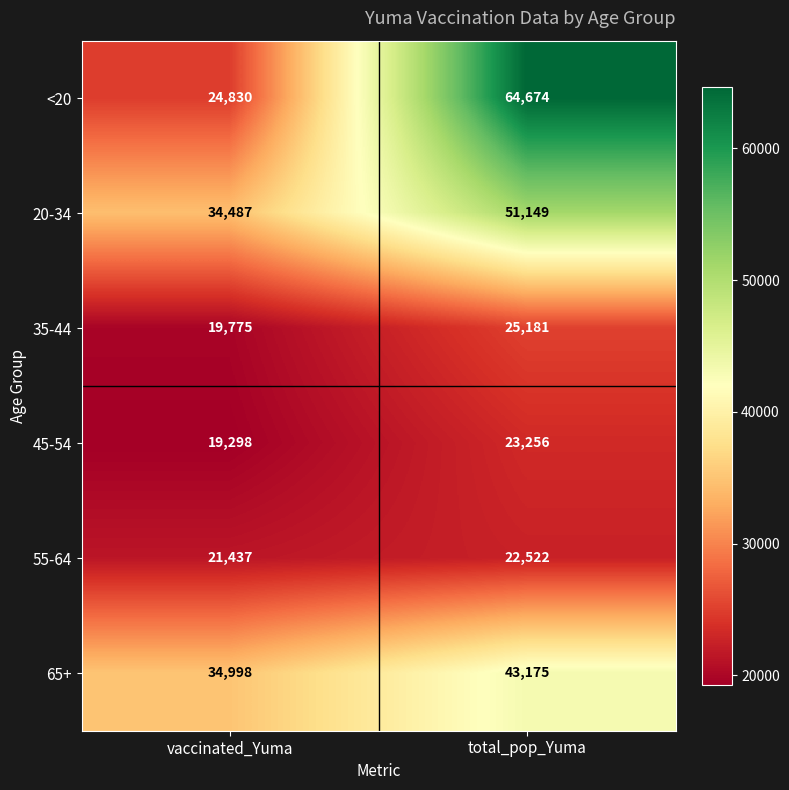

What is the average value of the 35-44 series?

22478